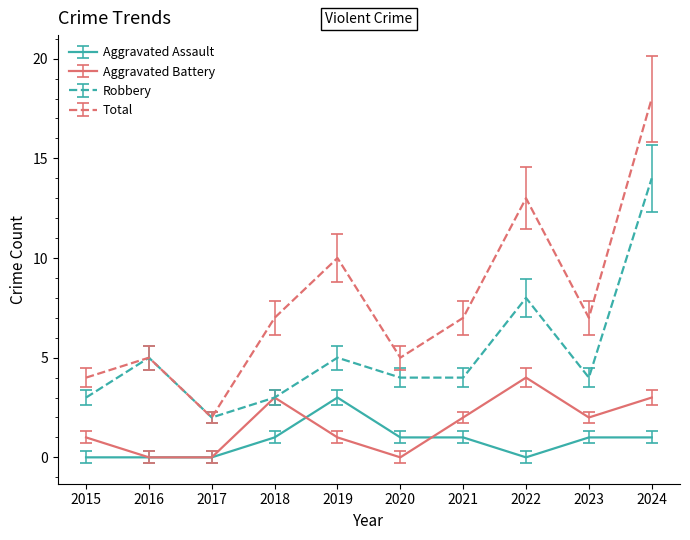

True or false: Aggravated Assault and Robbery cross at least once.

False